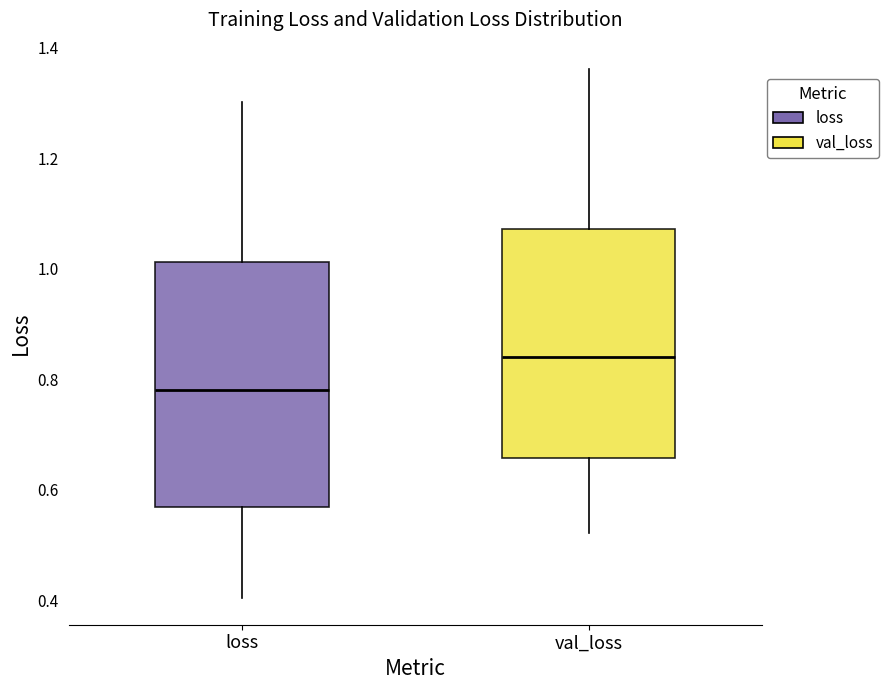

Which box has the lowest median line?

loss